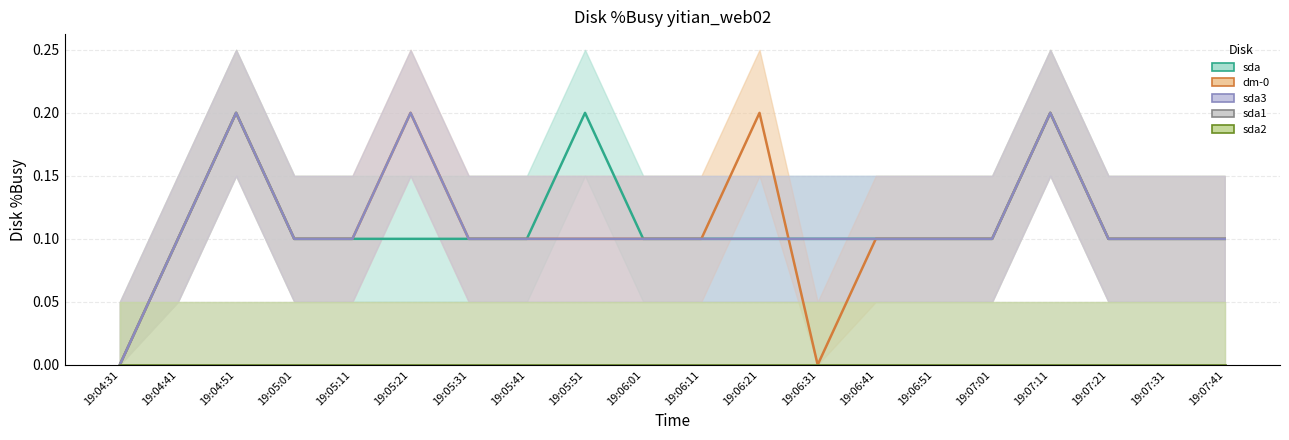

Which has a higher value, 19:04:41 or 19:04:31?

19:04:41